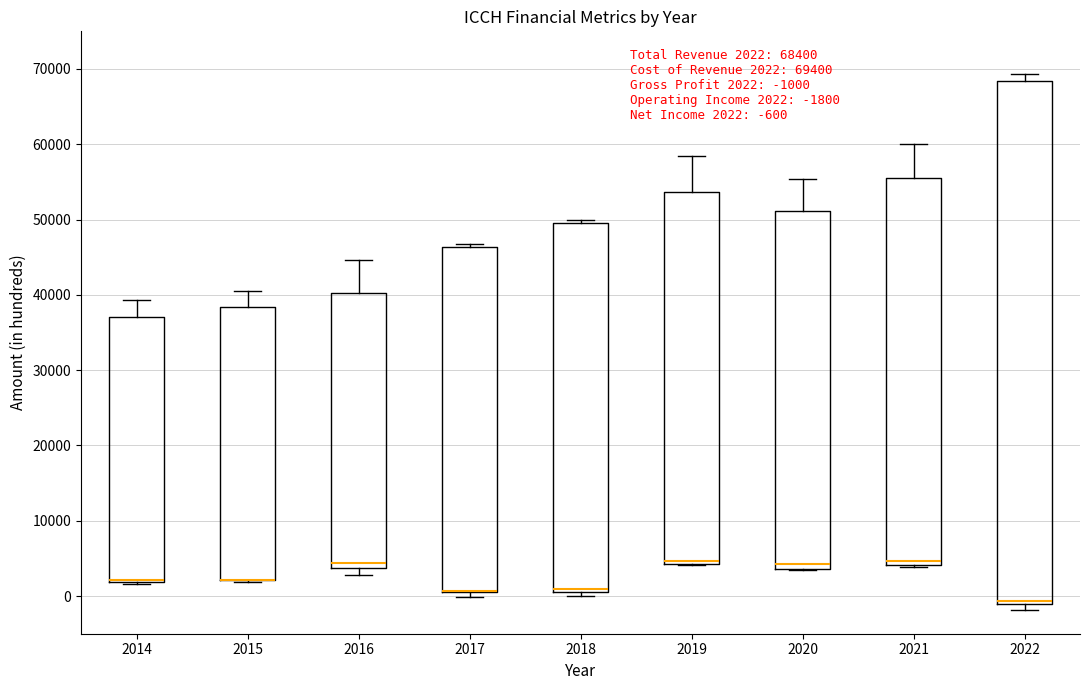

Which box is the tallest, from its lower edge to its upper edge?

2022